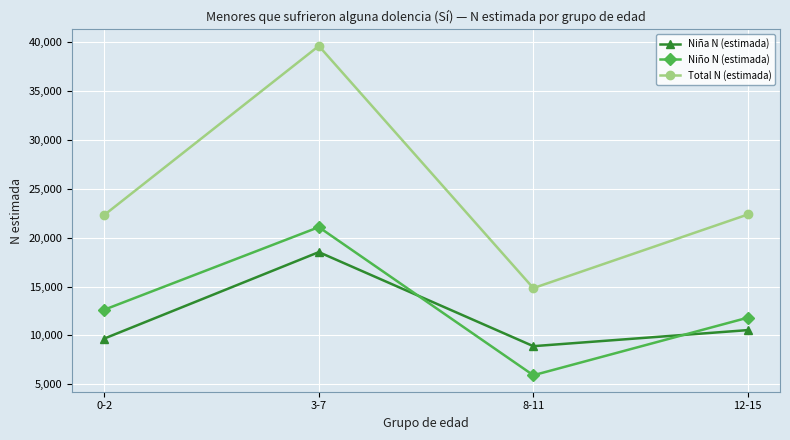

What is the label of the 4th point from the right?

0-2